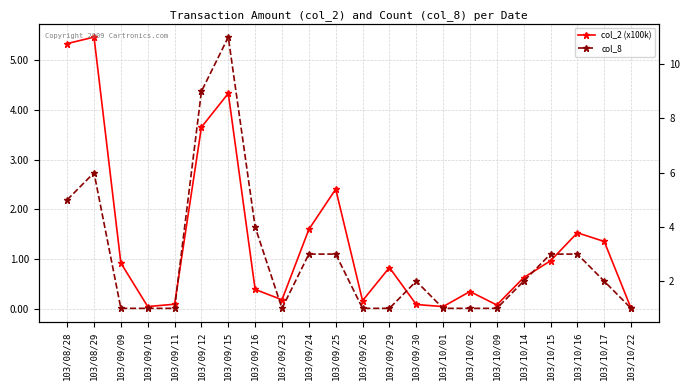

At which label is col_2 (x100k) closest to 2?

103/09/24